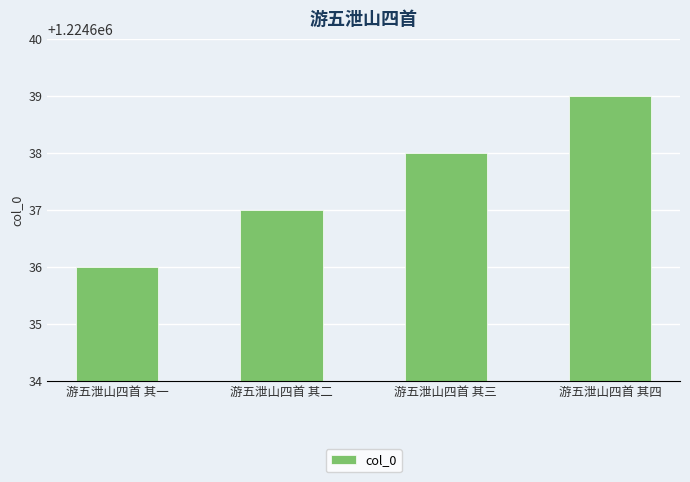

The value at 游五泄山四首 其一 is 1224636. True or false?

True